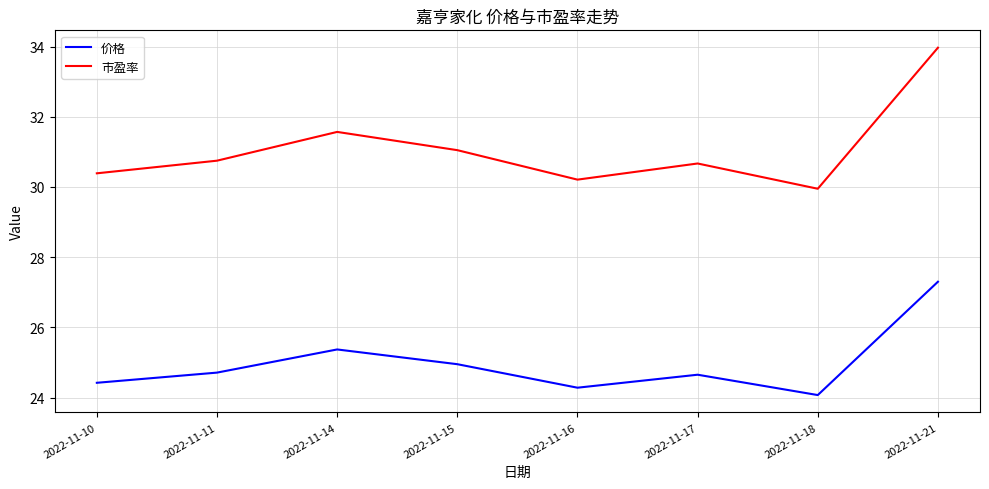

Where does the 市盈率 series first go above 30?

2022-11-10